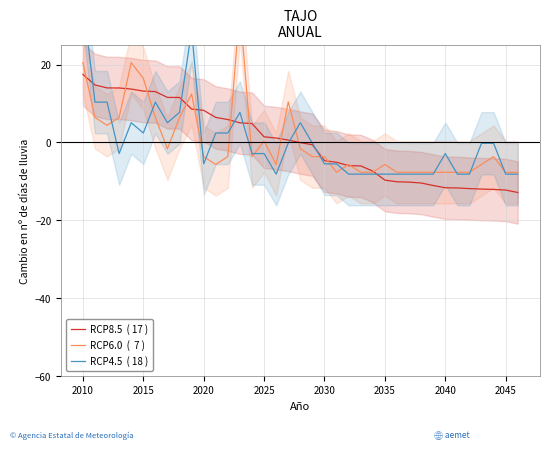

How many interior local valleys does the RCP6.0  (  7 ) series have?

6